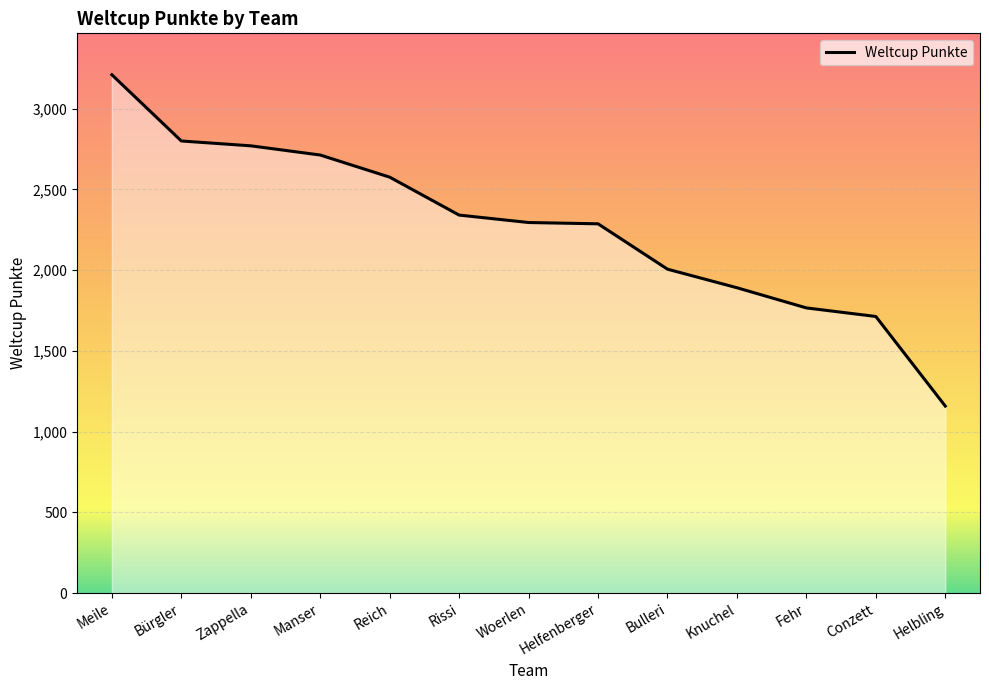

At which label does the data first exceed 2295?

Meile